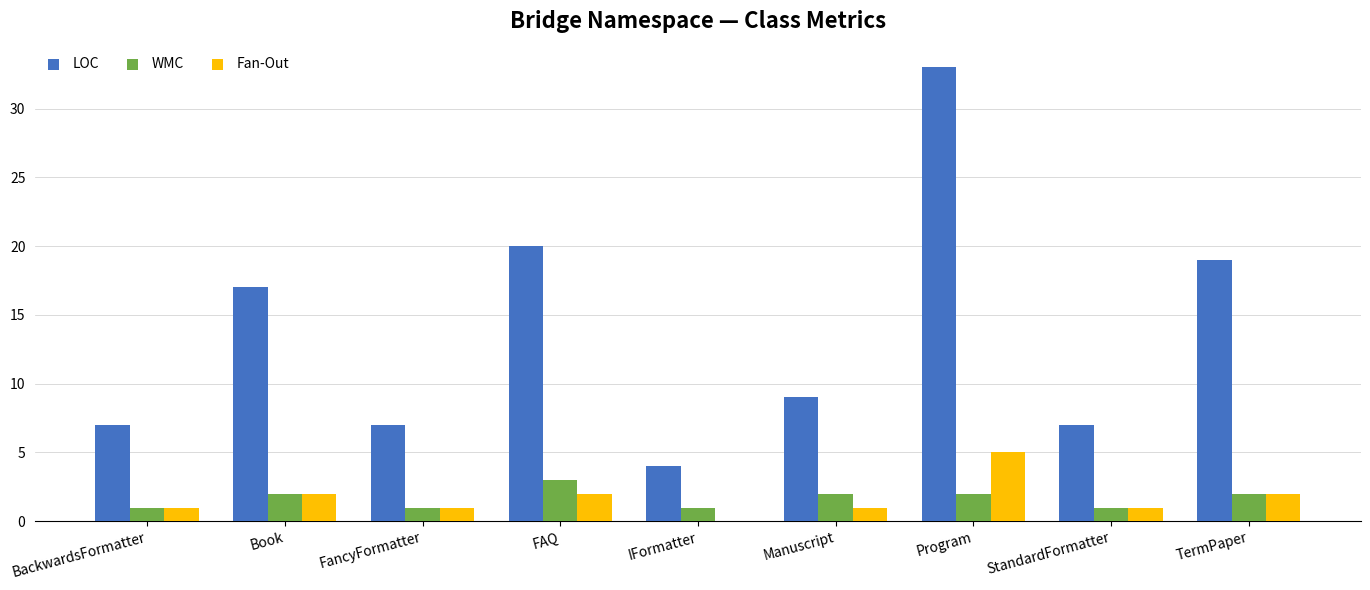

Is the value of Fan-Out at StandardFormatter greater than the value of LOC at BackwardsFormatter?

No